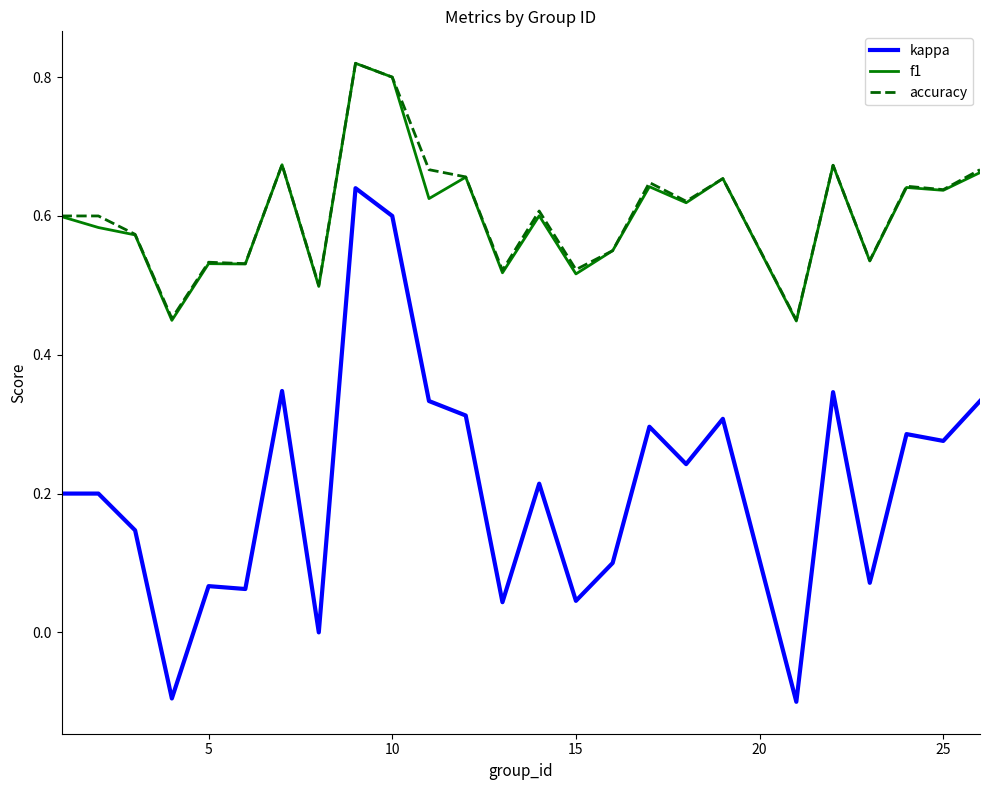

Which series has the largest range (max minus min)?

kappa